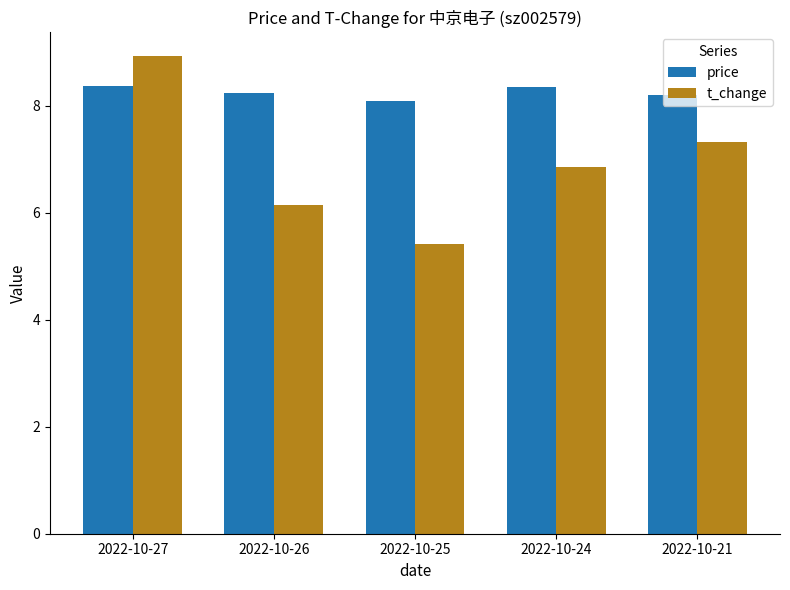

What is the greatest value displayed?

8.9